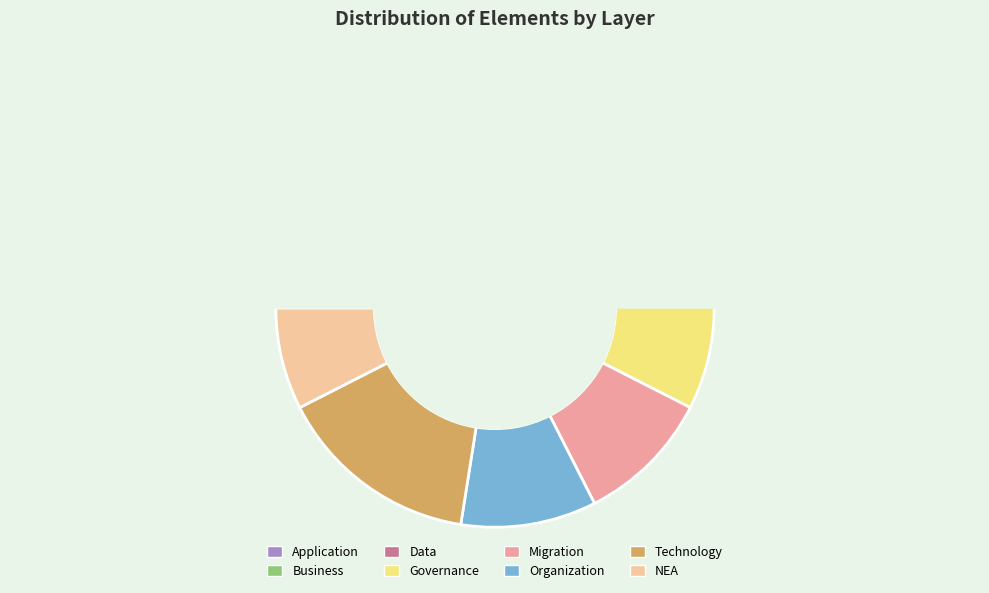

Is it true that NEA is 22% of the pie?

False